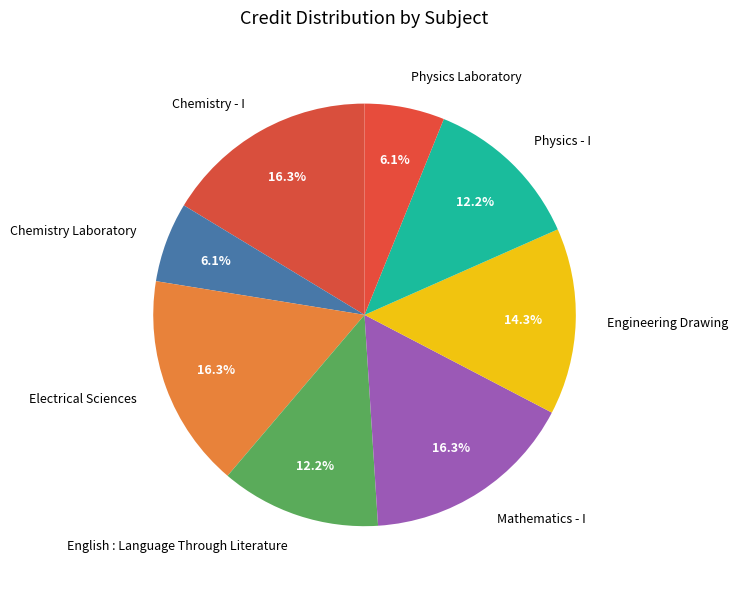

To the nearest percent, what portion does Electrical Sciences represent?

16%